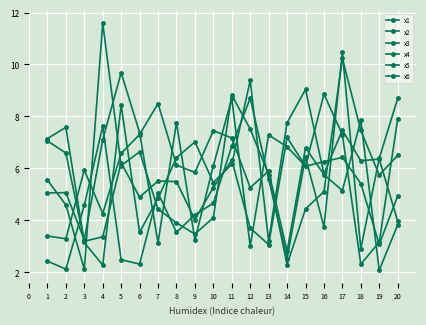

What is the difference between the maximum and second lowest values in the x2 series?

8.2